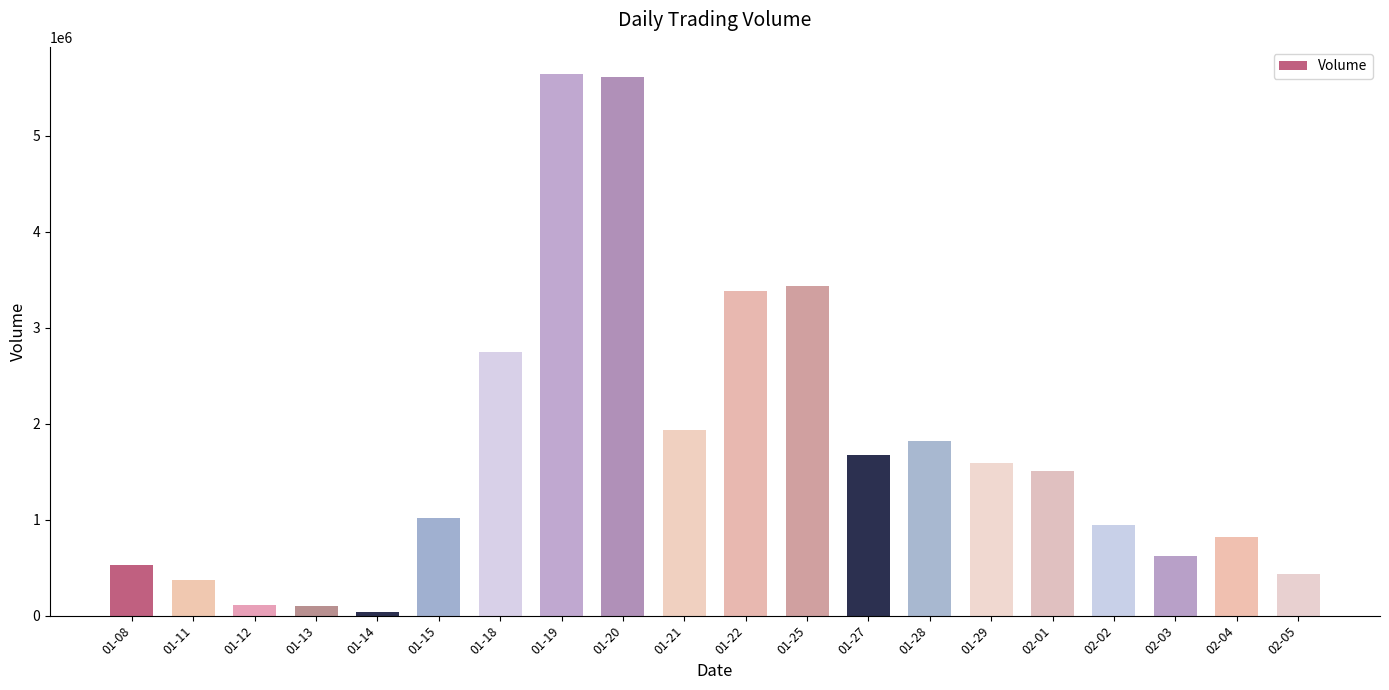

At which label does the data first exceed 1507669?

01-18